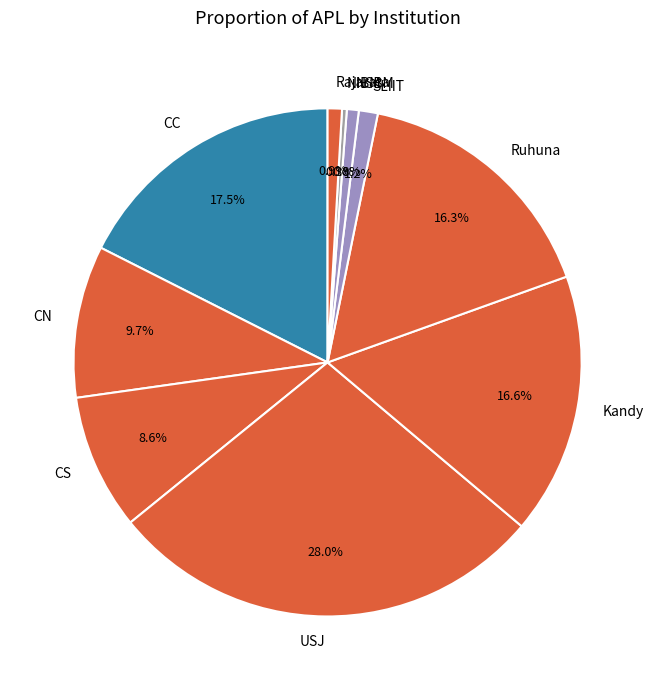

Does any single category account for the majority?

No